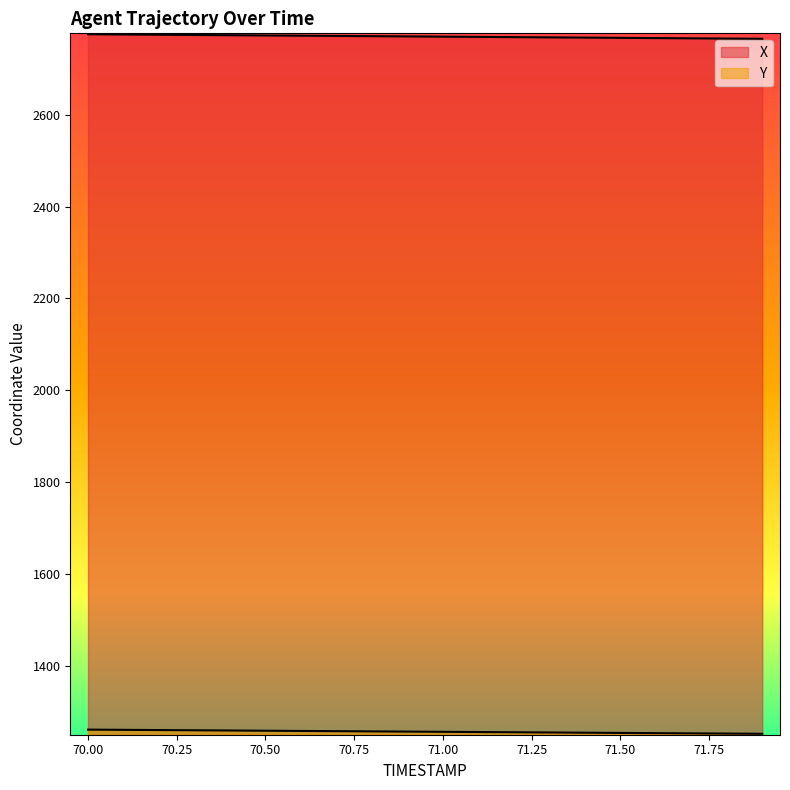

Reading right to left, transcribe all the data shown in this chart.

X: 2765.8	2766.4	2766.9	2767.4	2767.9	2768.5	2769.0	2769.5	2770.0	2770.5	2771.1	2771.6	2772.1	2772.6	2773.2	2773.7	2774.2	2774.7	2775.2	2775.8
Y: 1251.2	1251.7	1252.1	1252.6	1253.1	1253.6	1254.1	1254.5	1255.0	1255.5	1256.0	1256.5	1256.9	1257.4	1257.9	1258.4	1258.8	1259.3	1259.8	1260.3